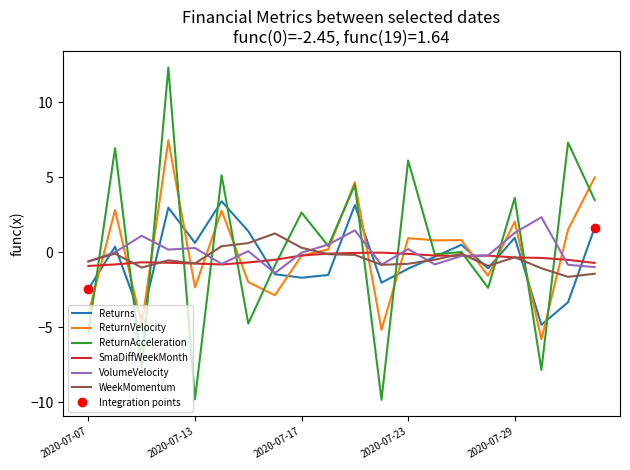

What is the label of the 1st point from the left?

2020-07-07